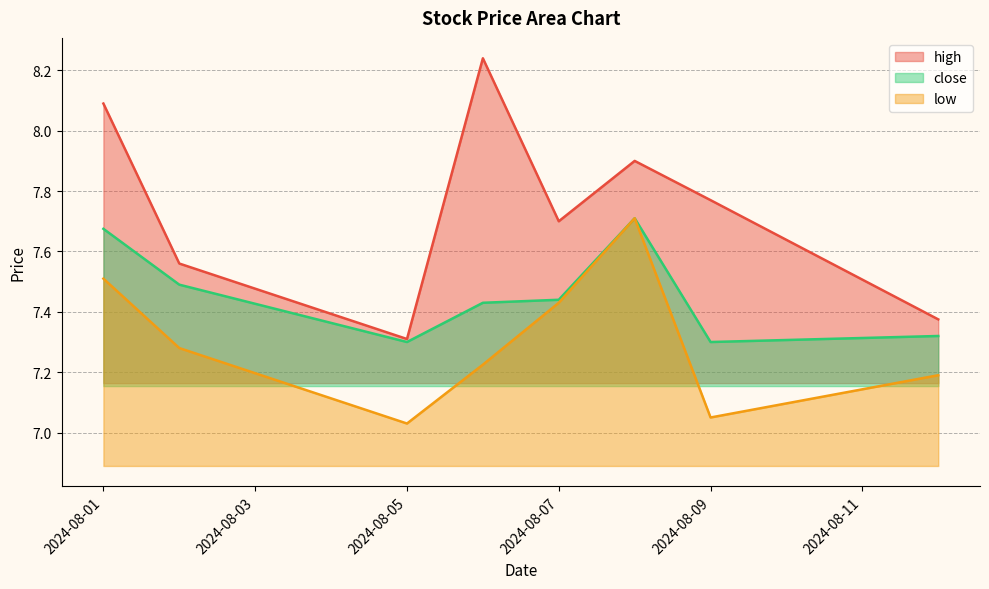

What is the smallest value displayed?

7.0